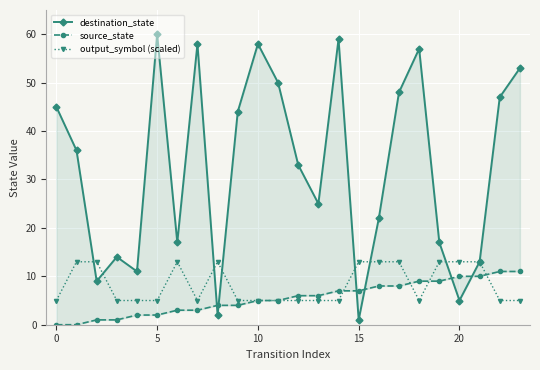

The output_symbol (scaled) series shows 13 at 15. True or false?

True